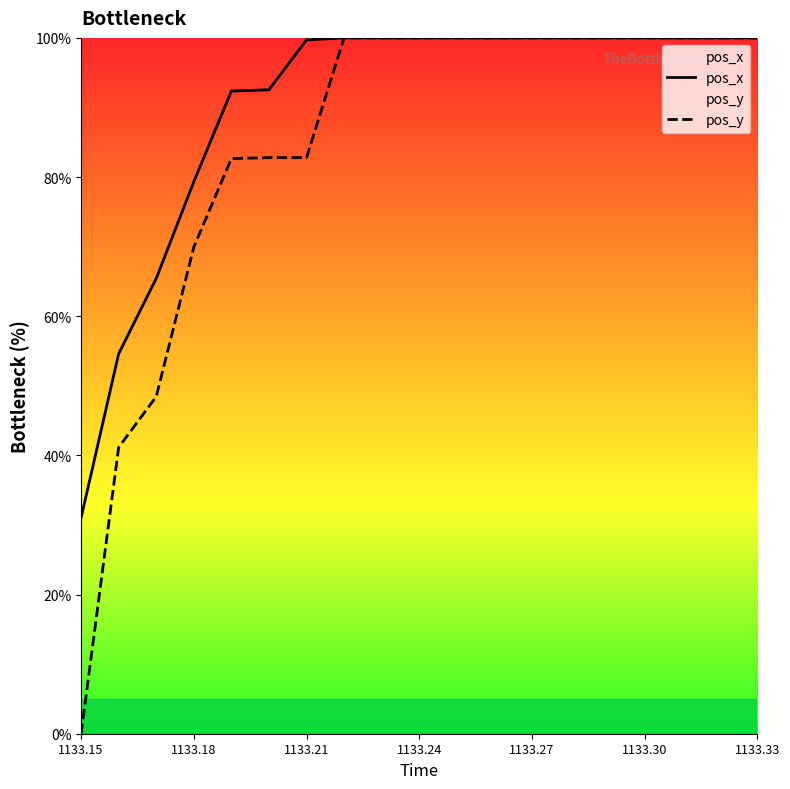

At how many categories does at least one series exceed 37?

18